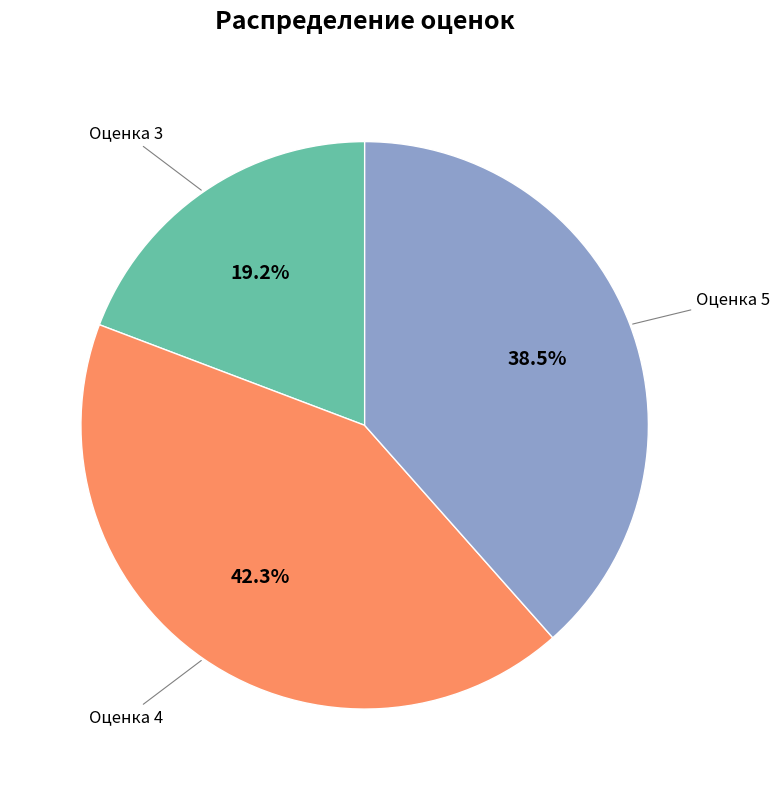

Which category has the biggest portion of the pie?

Оценка 4